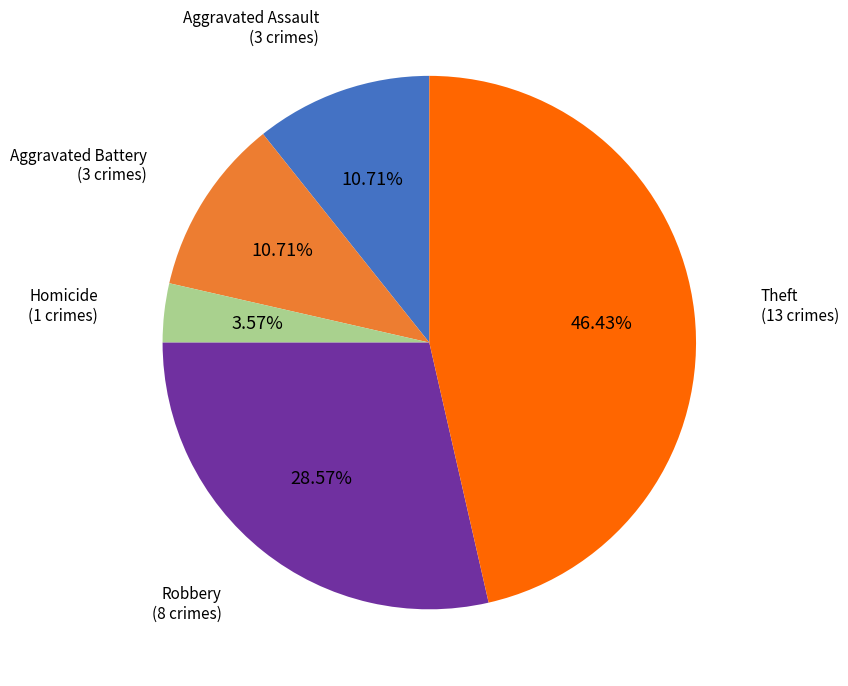

Which slice is the largest?

Theft